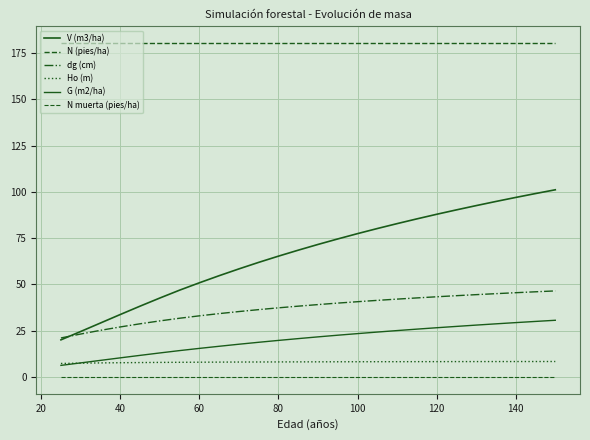

Is this an area chart (filled region under the line)?

No